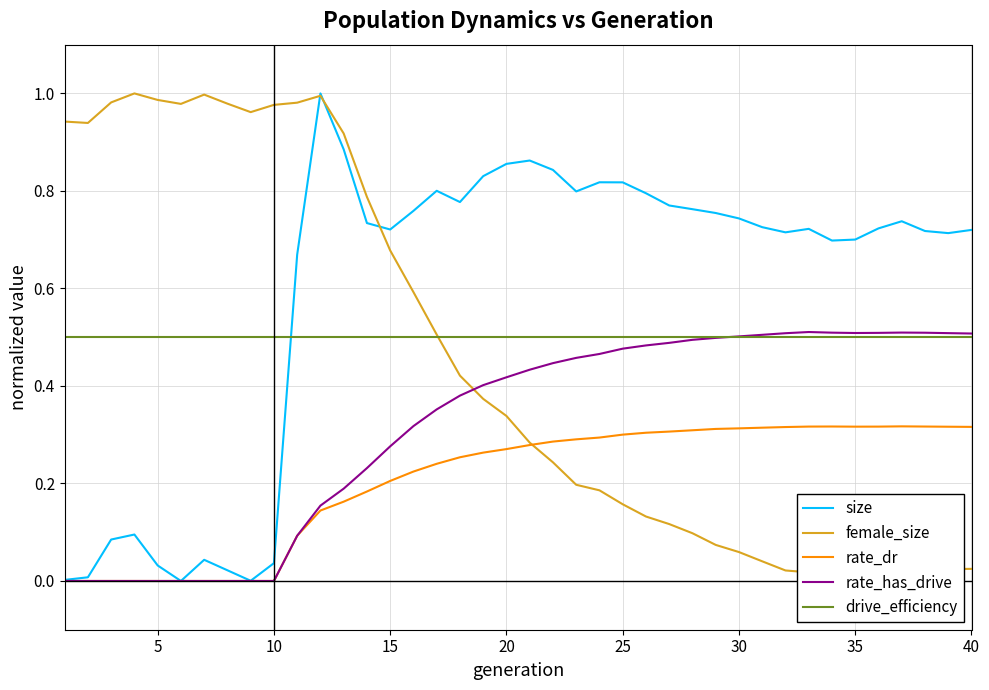

True or false: size and rate_has_drive intersect in this chart.

False